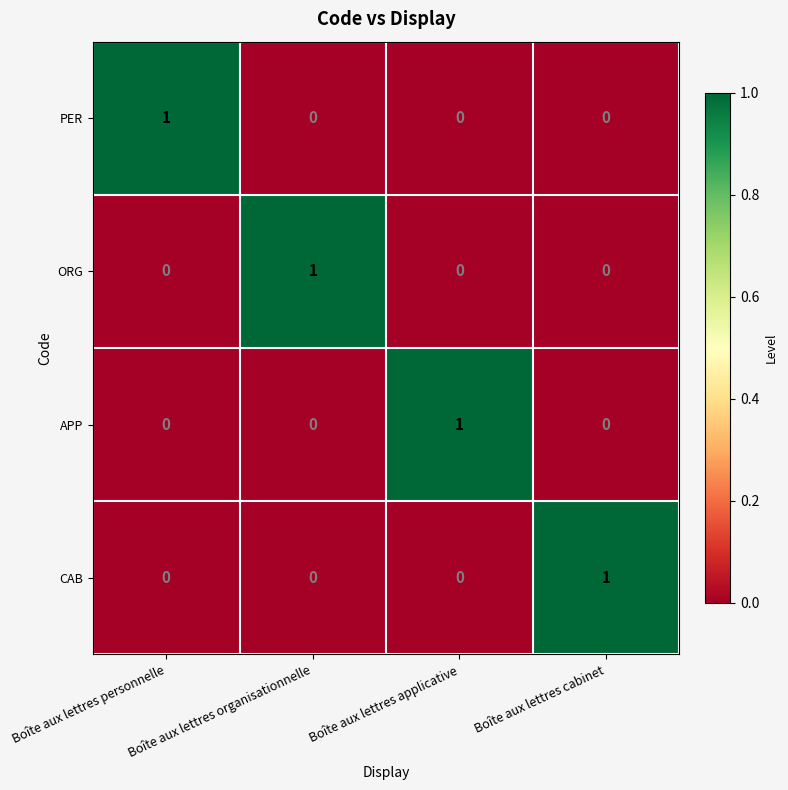

The CAB series shows 0 at Boîte aux lettres personnelle. True or false?

True